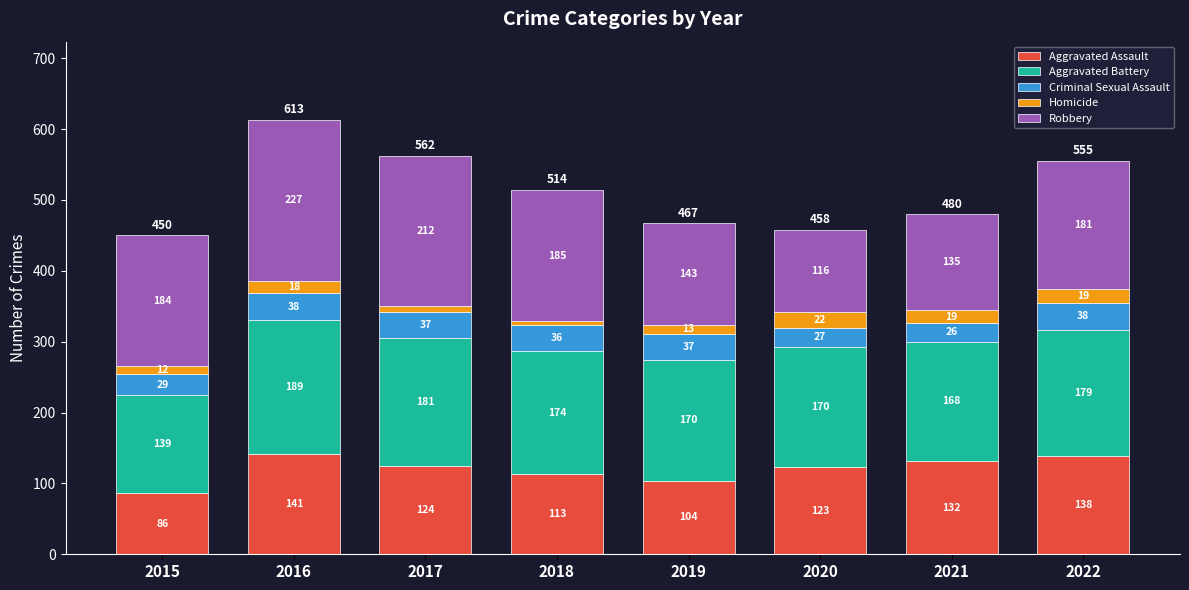

What is the total value across all series at 2017?

562